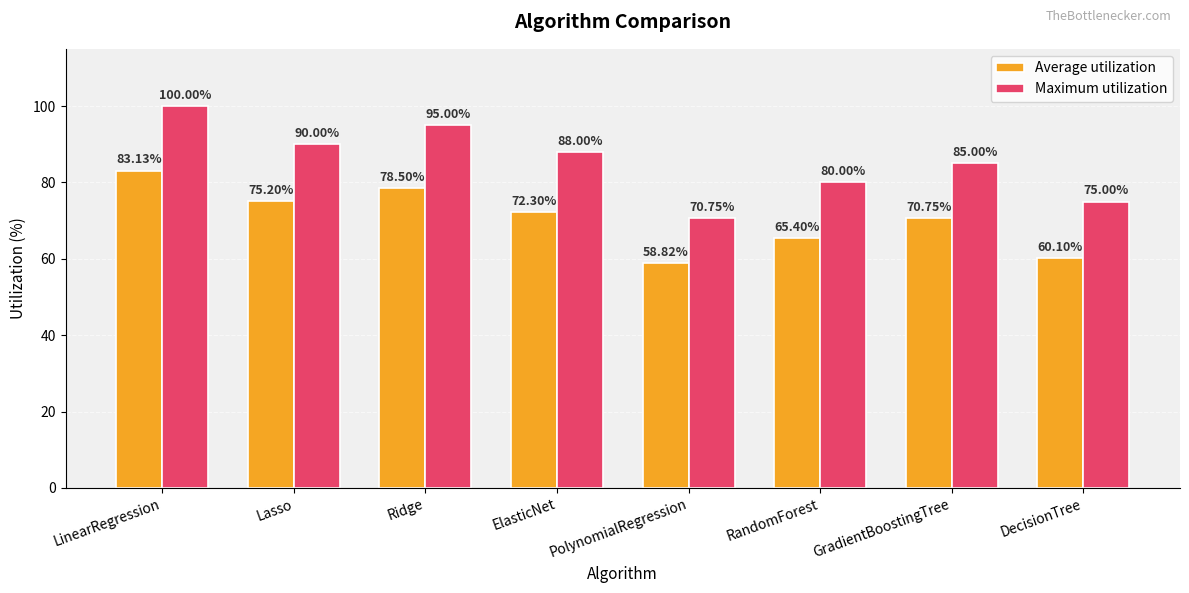

What are all the series names shown in the legend?

Average utilization, Maximum utilization